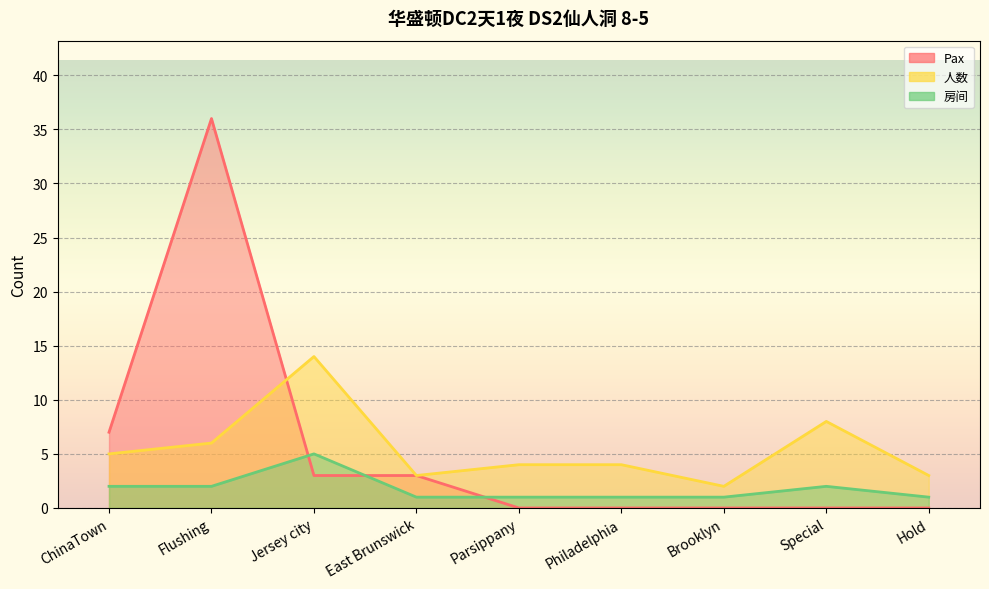

What is the average value of the 人数 series?

5